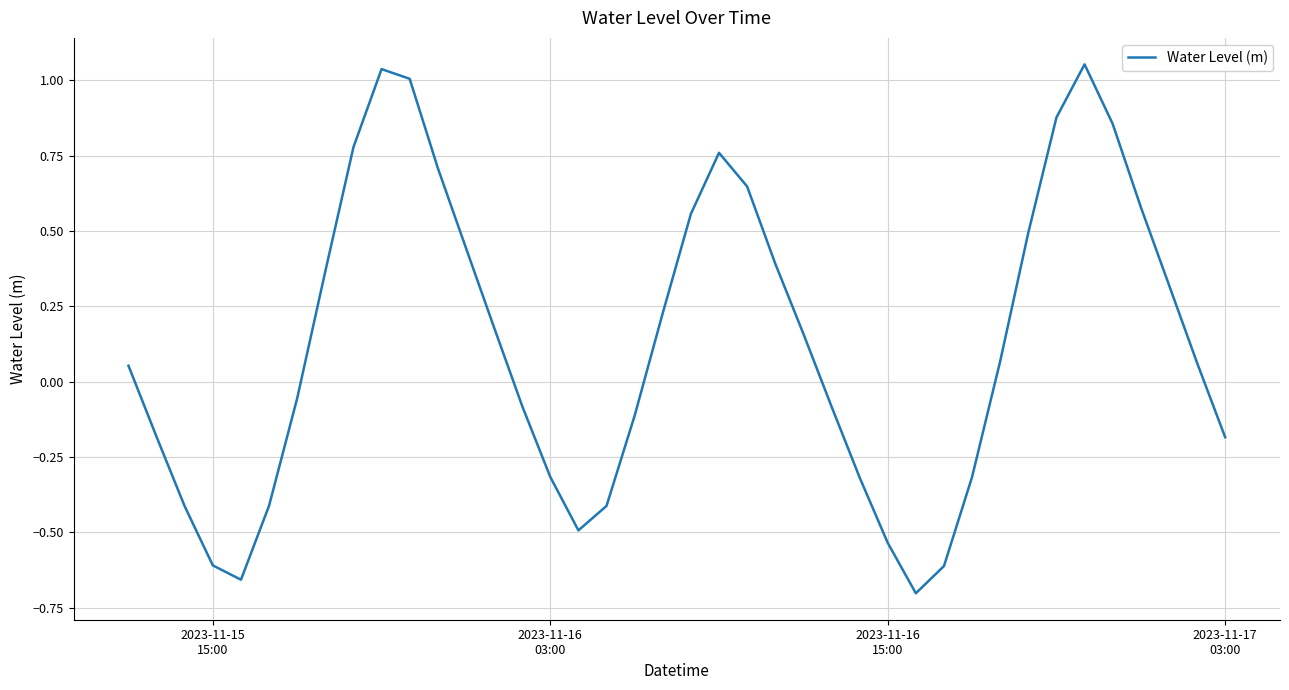

What is the difference between the maximum and minimum values?

1.8